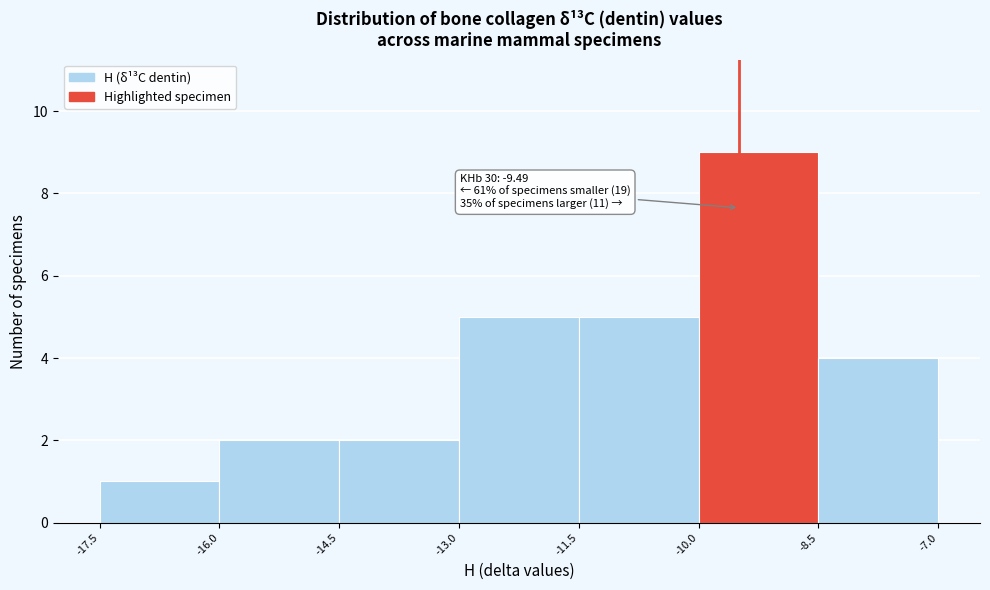

Over which range of the x-axis is the bar tallest?

-10.0 to -8.5